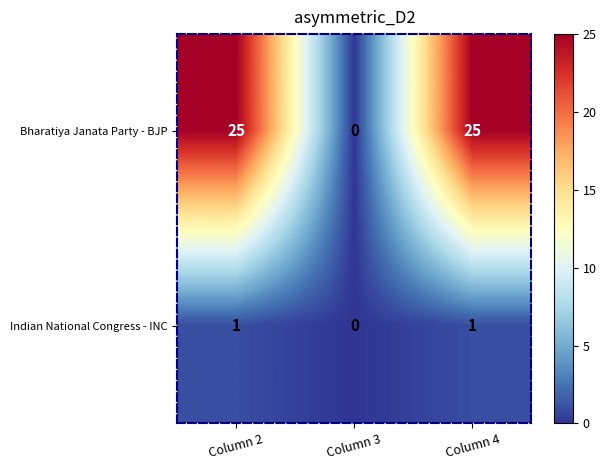

What is the total value across all series at Column 4?

26